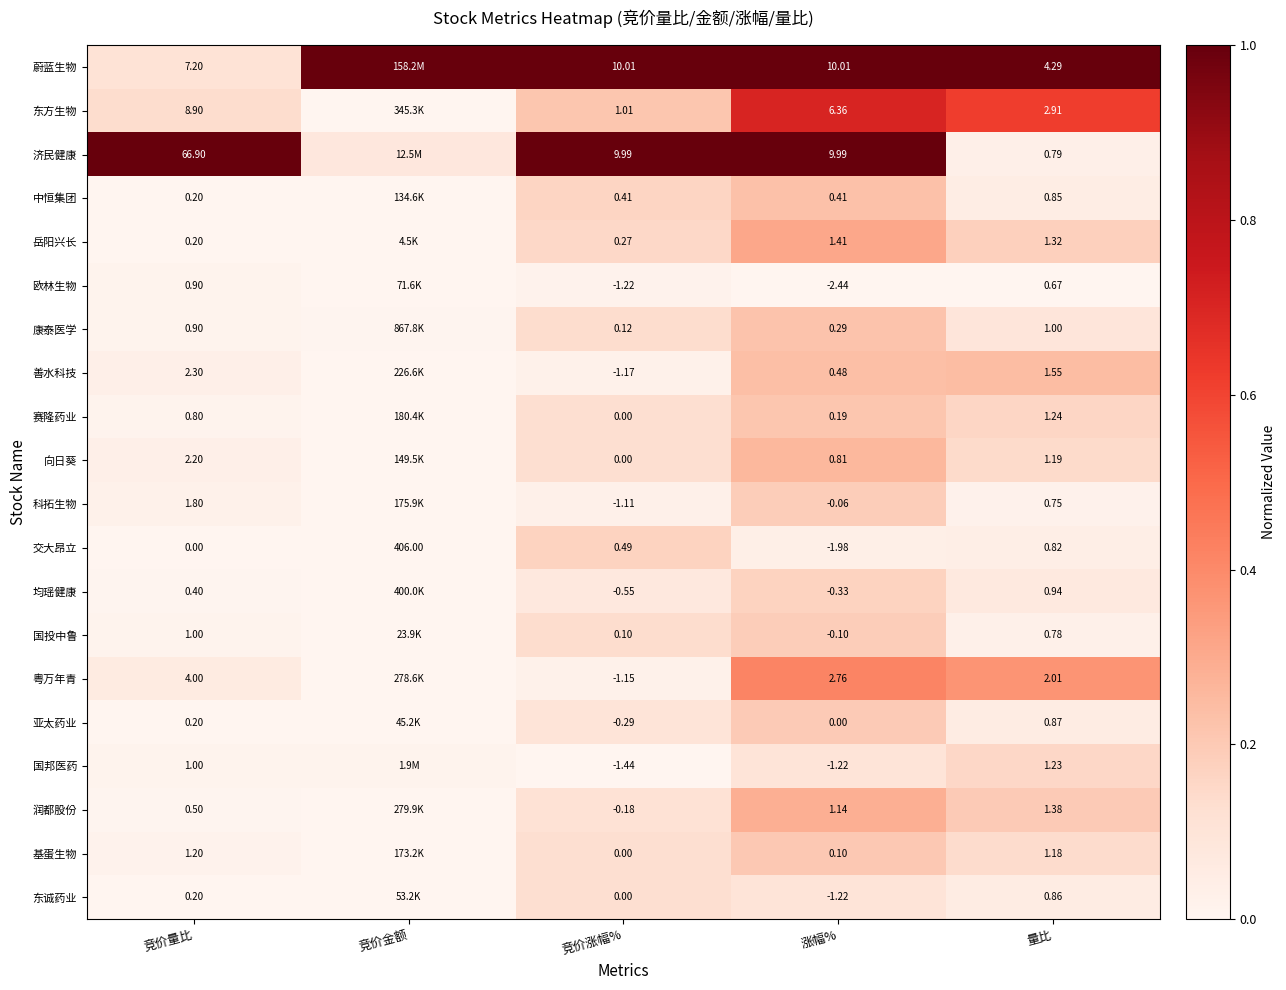

What is the total value across all series at 竞价金额?

1.1